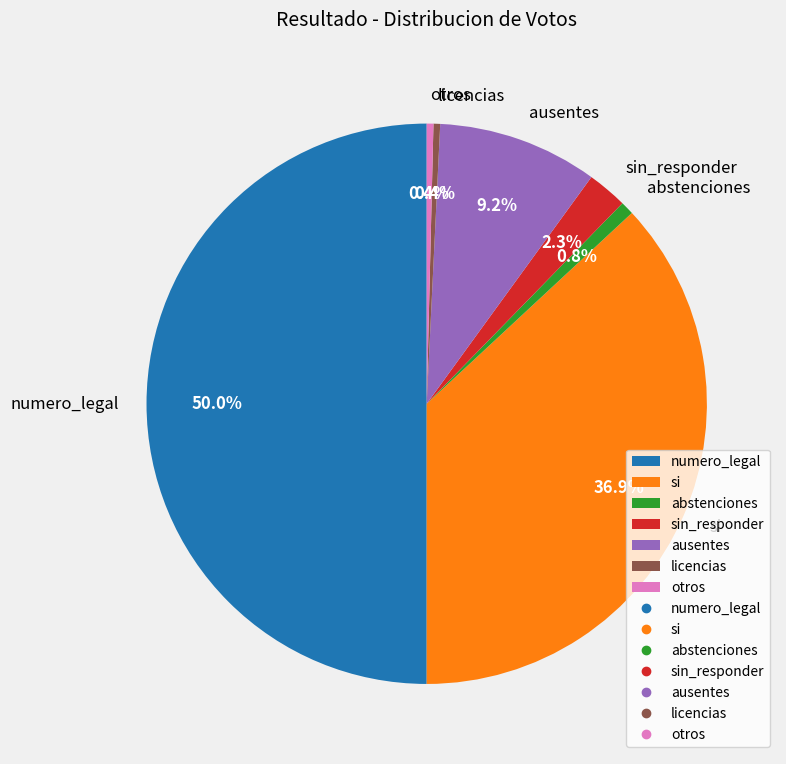

How many segments does this pie chart have?

7